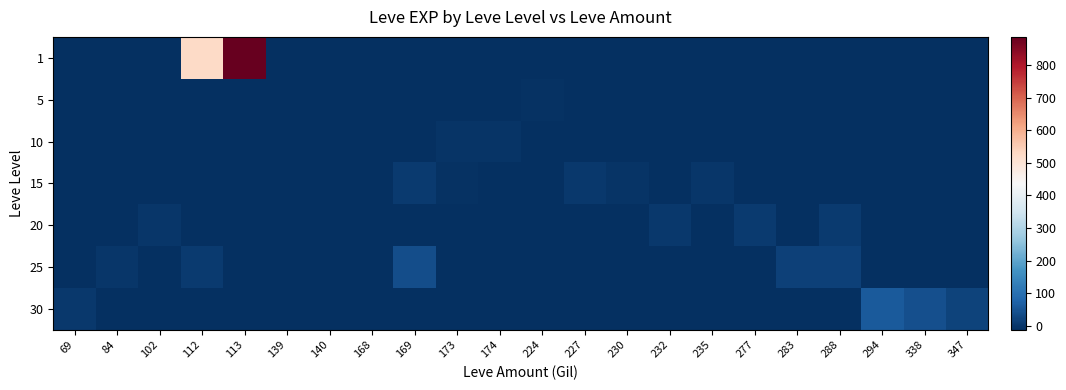

How many distinct data groups are displayed?

7